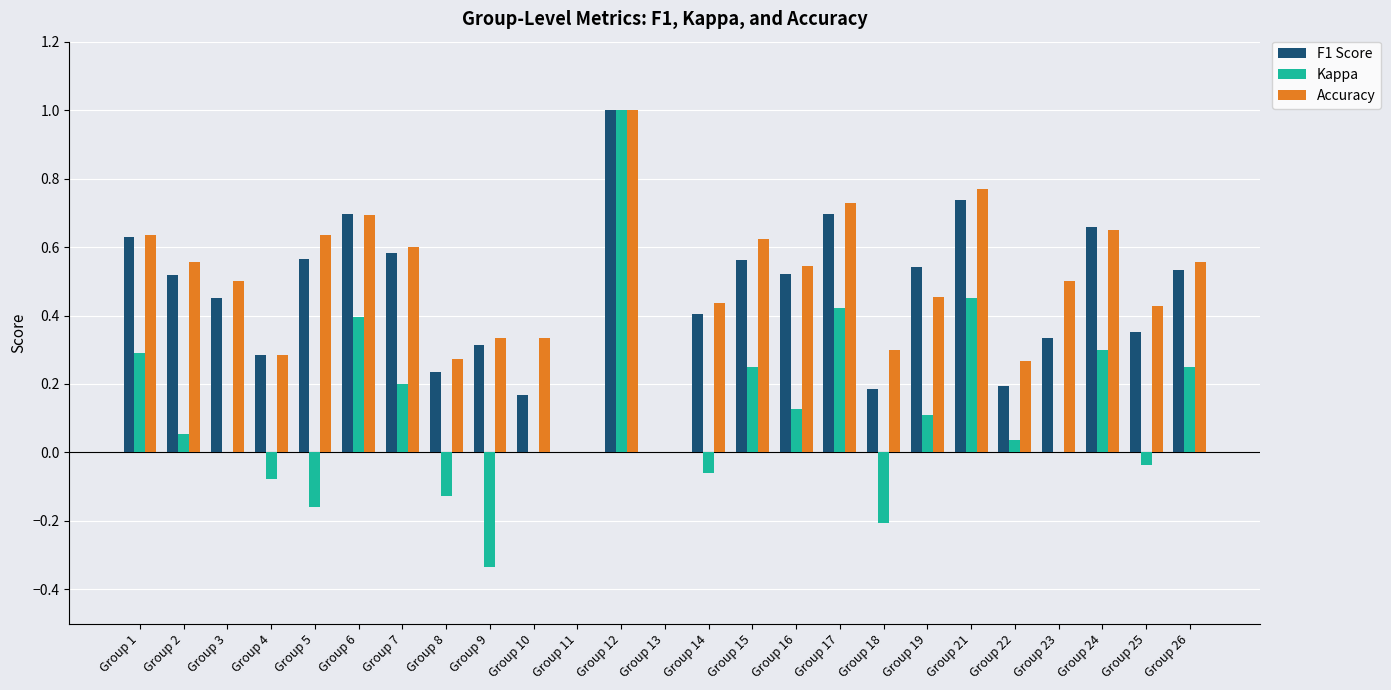

Are the bars horizontal?

No